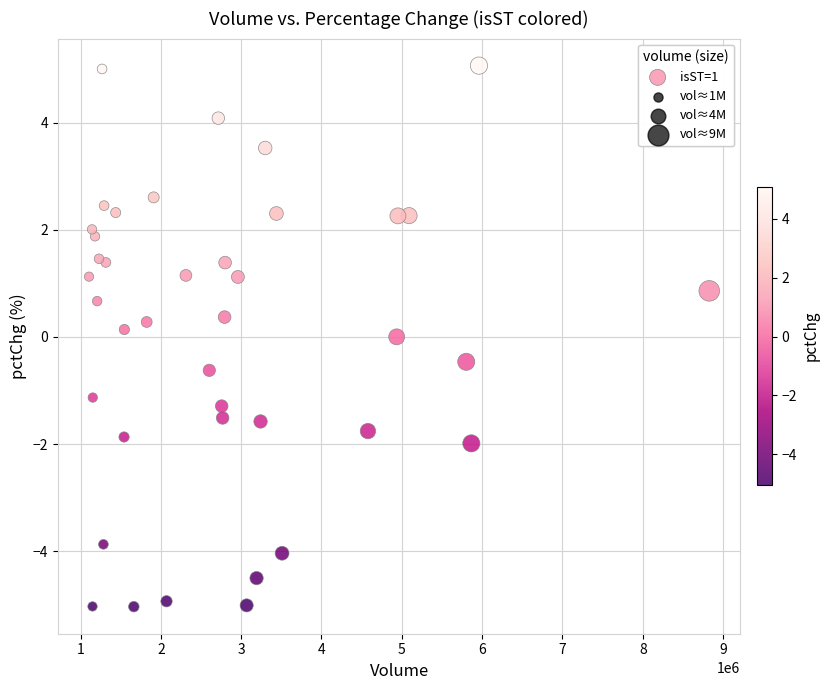

What is the range of X values (max minus min)?

7721658.0